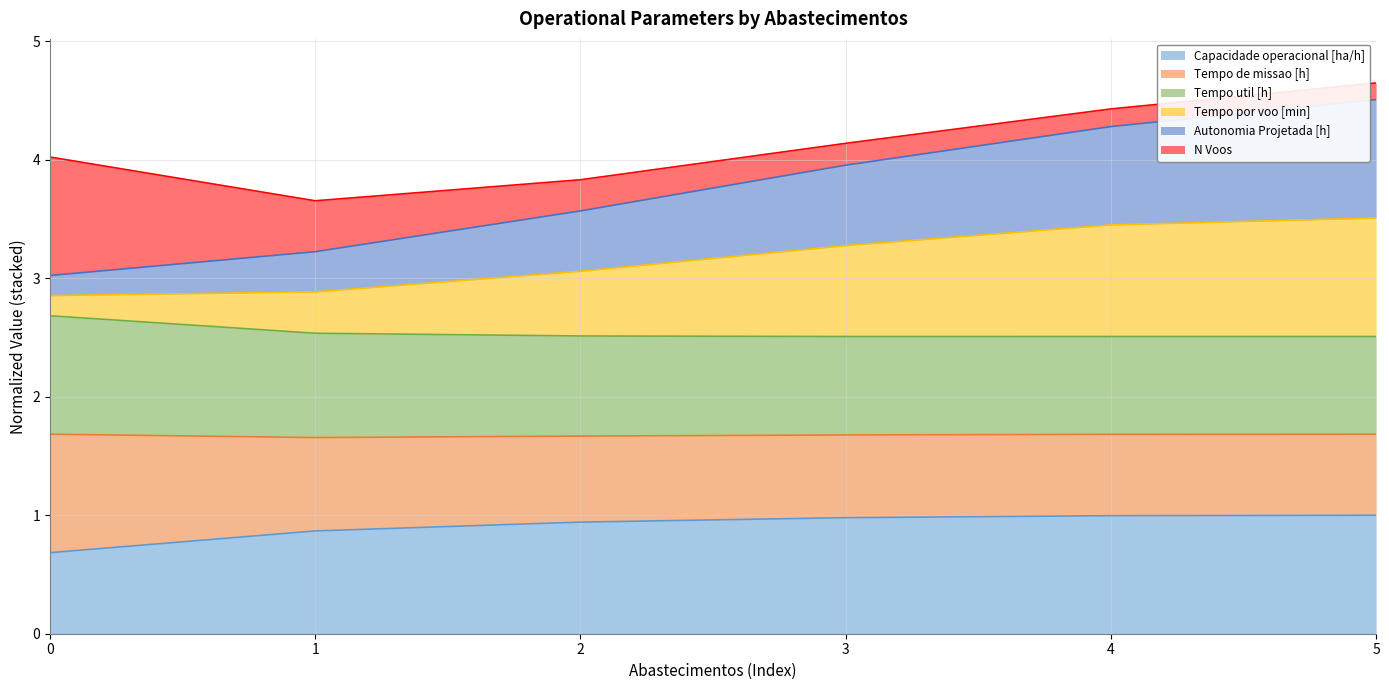

The value of Autonomia Projetada [h] at 0 is 4.8. True or false?

False